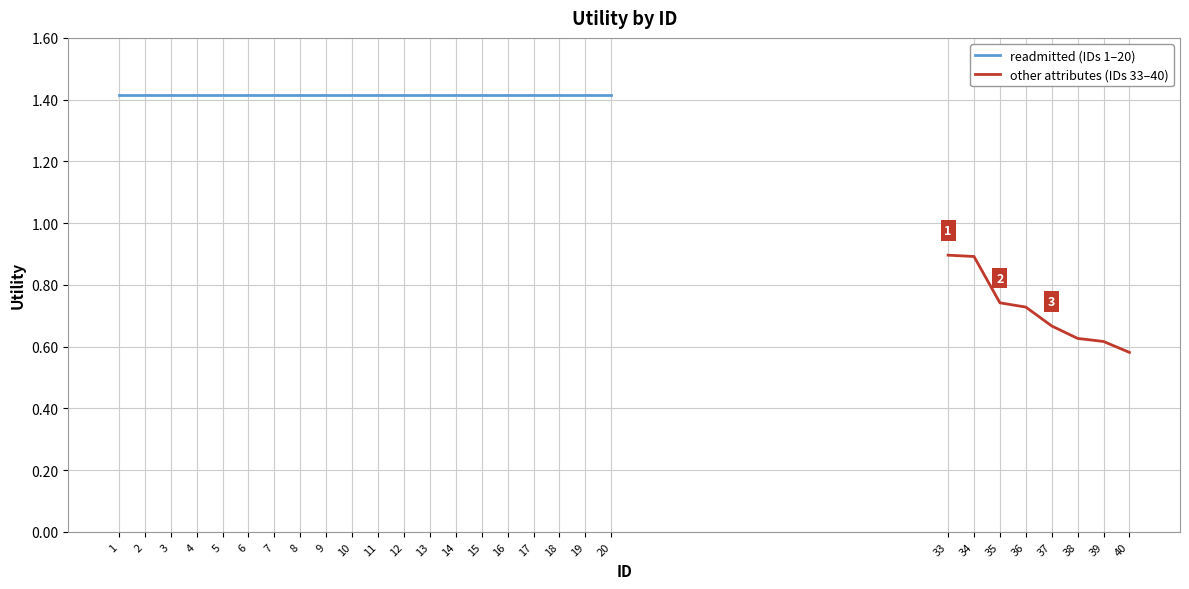

How many data points are less than 1?

8